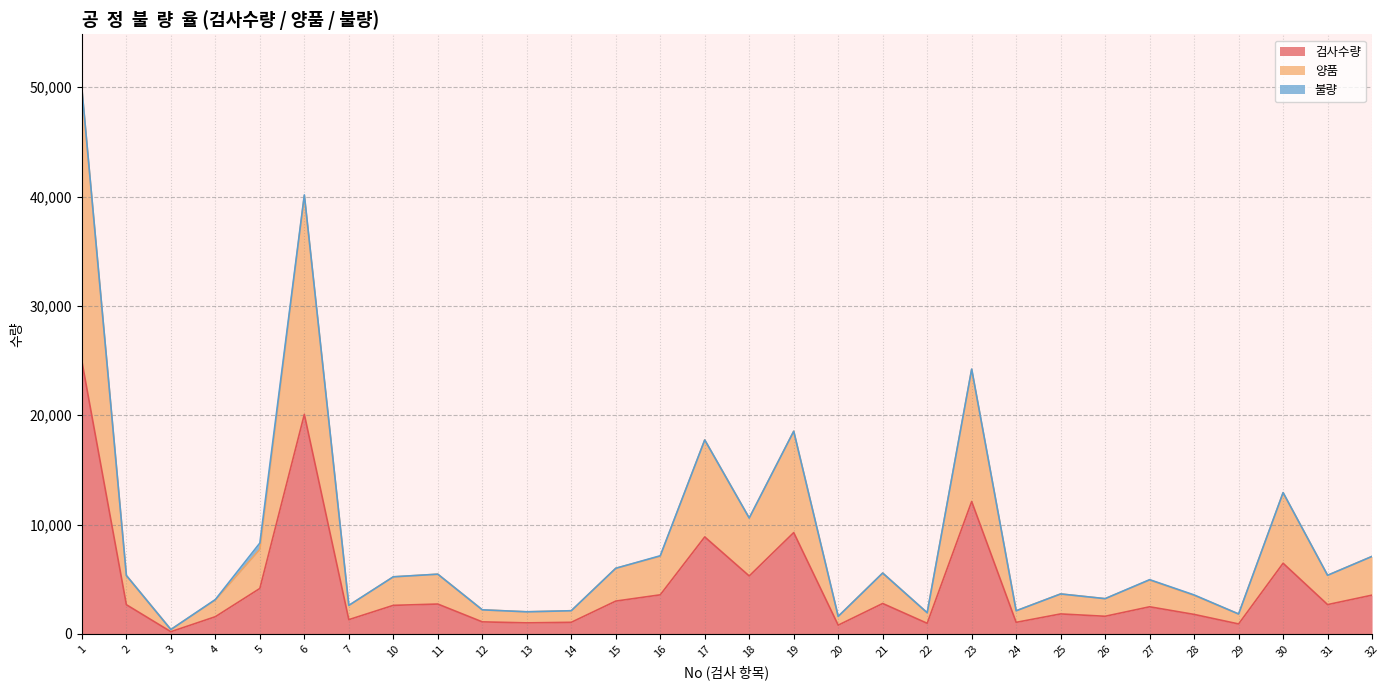

What is the spread (max minus min) of values at 27?

2450